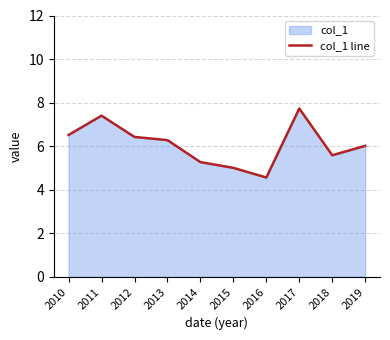

Reading right to left, what are all the values shown in this chart?

6.0	5.6	7.7	4.6	5.0	5.3	6.3	6.4	7.4	6.5